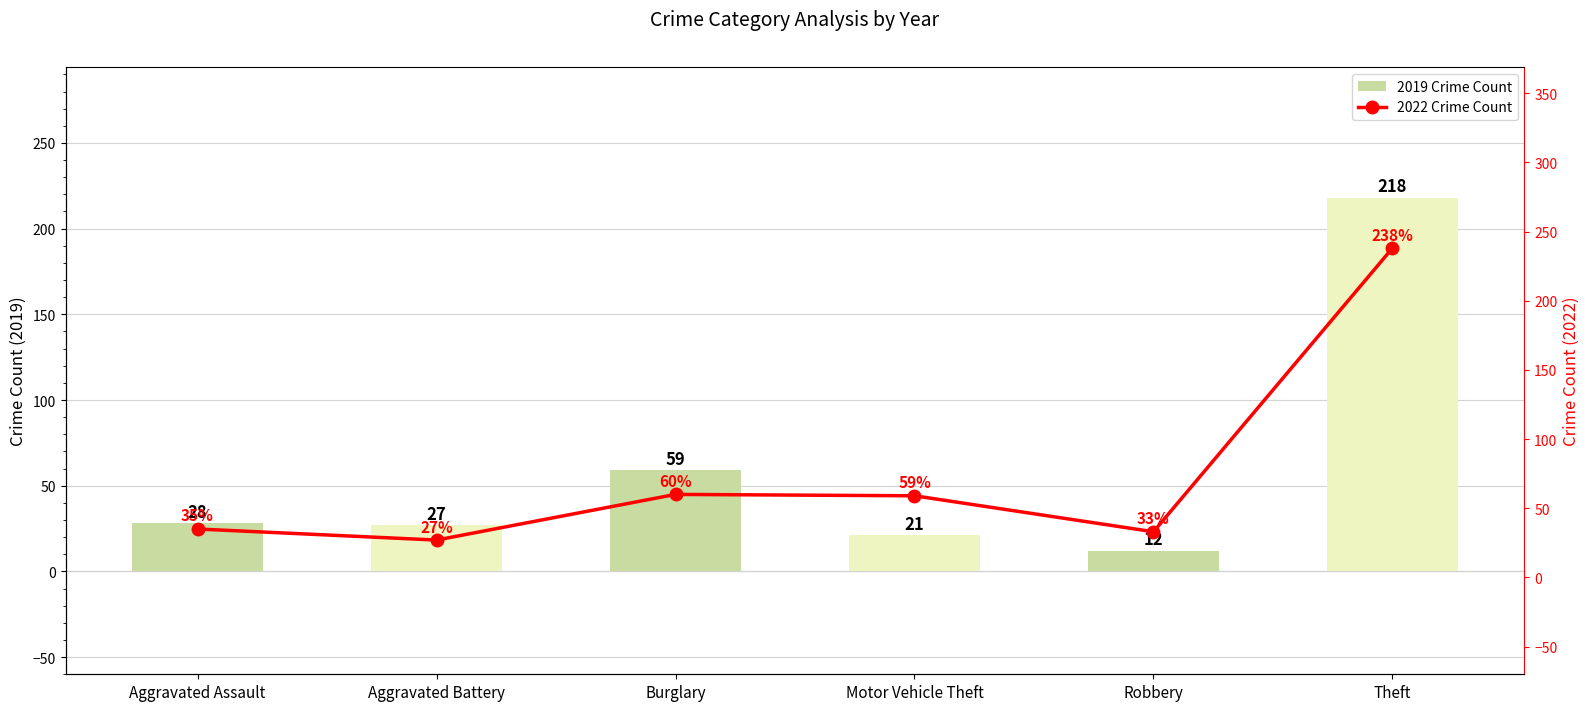

What is the total value across all series at Robbery?

45